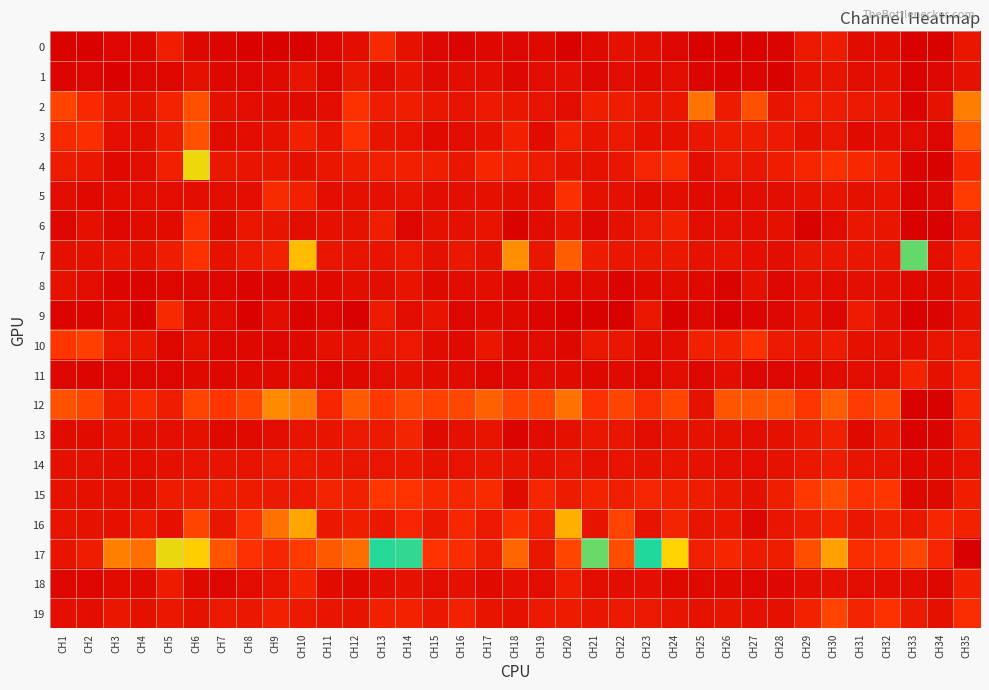

What is the difference between the highest and lowest values at CH26?

5.5